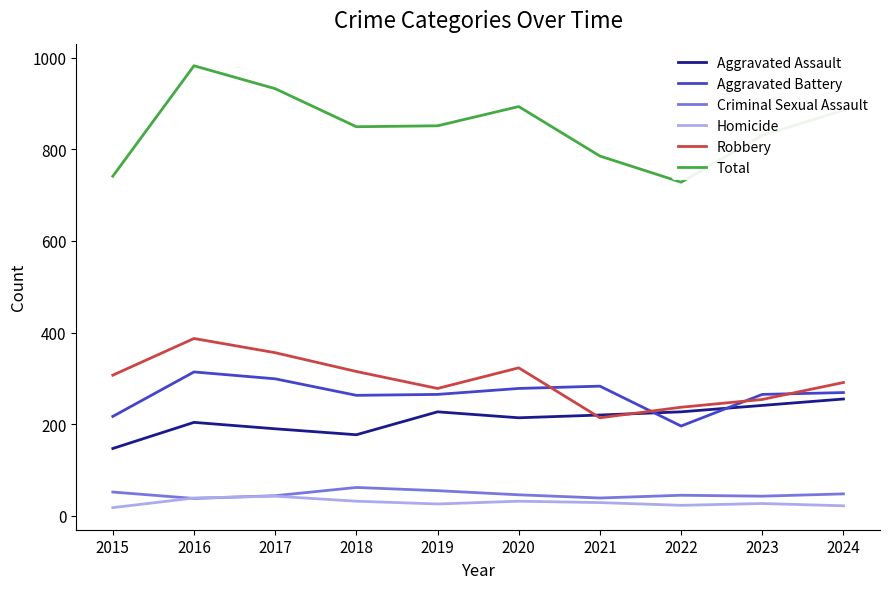

True or false: Aggravated Assault and Total intersect in this chart.

False